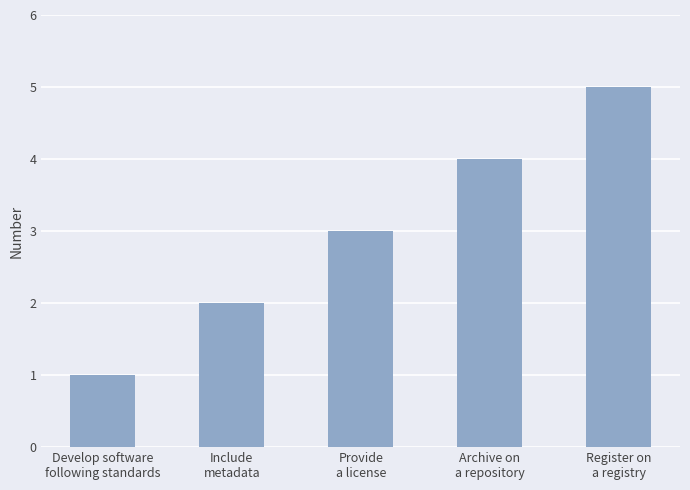

What is the difference between the maximum and second lowest values?

3